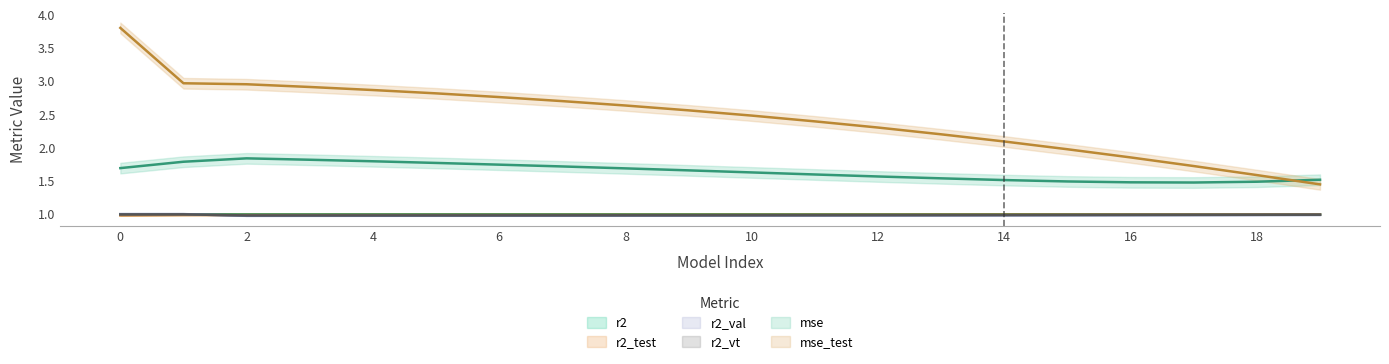

True or false: r2_test has a value of 0.5 at 9.

False